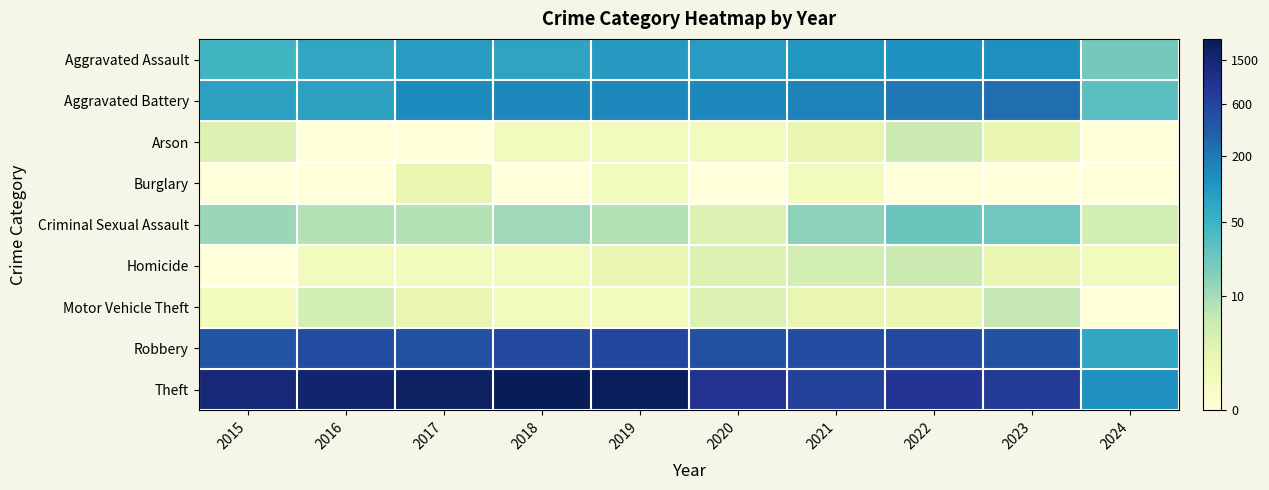

Which series has the largest total across all categories?

Theft